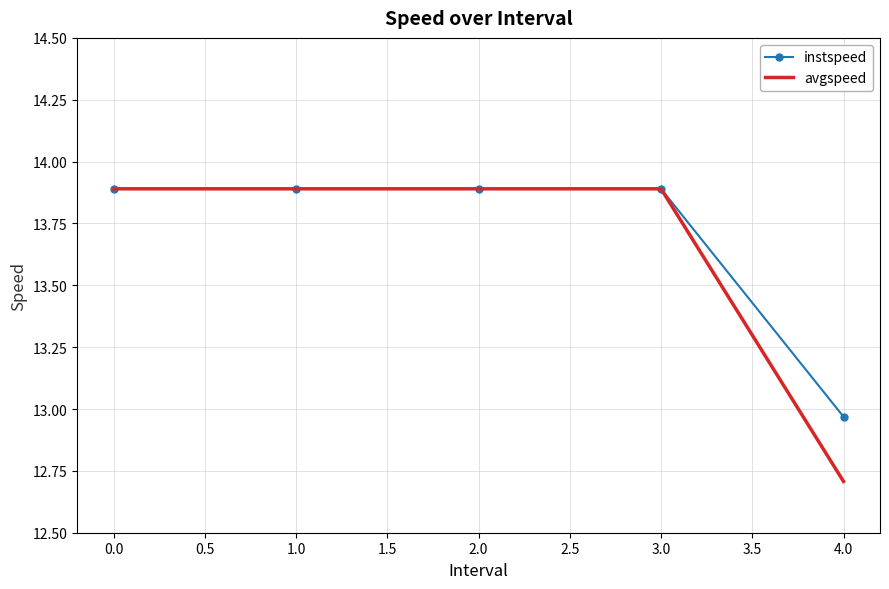

What is the lowest value of the avgspeed series?

12.7